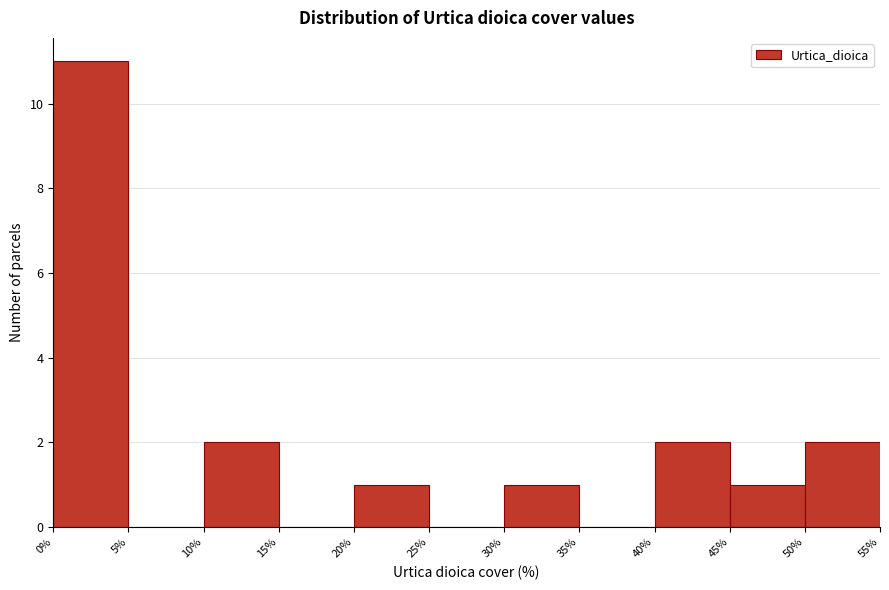

Which range on the x-axis has the tallest bar?

0% to 5%